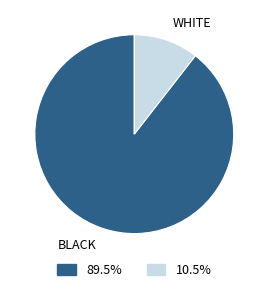

Count the number of slices in the pie.

2